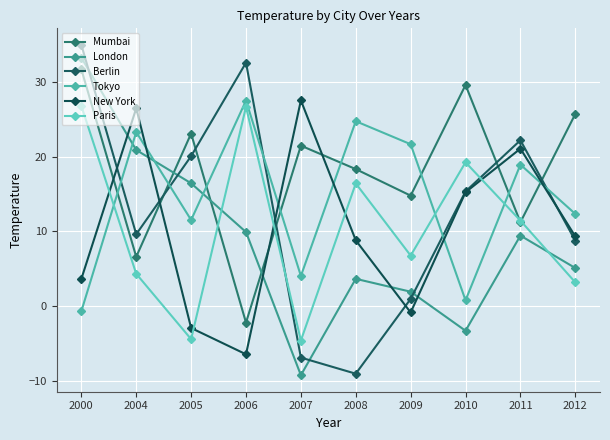

Reading left to right, extract all data points from this chart.

Mumbai: 31.6	6.6	23.1	-2.2	21.4	18.3	14.8	29.5	11.2	25.7
London: 33.2	20.9	16.4	9.9	-9.2	3.7	2.0	-3.2	9.4	5.1
Berlin: 34.9	9.6	20.1	32.5	-6.8	-9.0	1.0	15.3	22.2	8.8
Tokyo: -0.6	23.3	11.5	27.5	4.1	24.7	21.6	0.8	18.9	12.3
New York: 3.7	26.4	-2.9	-6.4	27.5	8.8	-0.8	15.2	21.1	9.3
Paris: 26.8	4.3	-4.4	26.6	-4.5	16.4	6.8	19.2	11.4	3.2